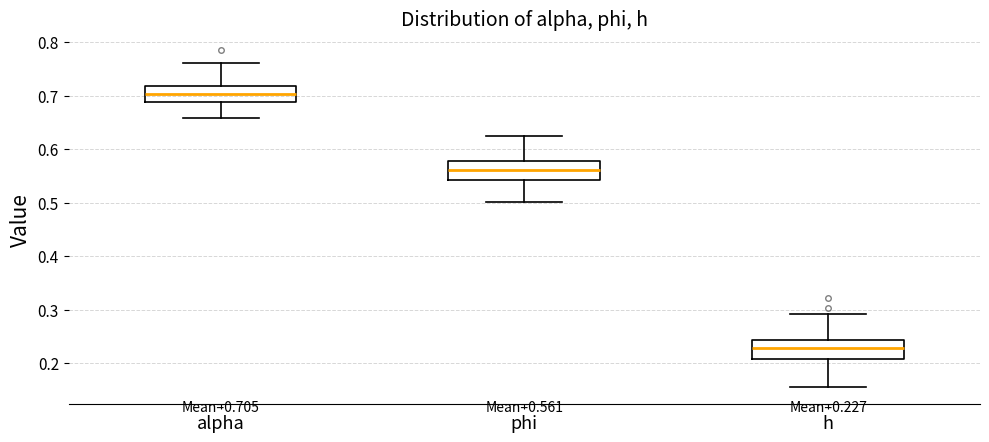

Which box's median line is the lowest?

h